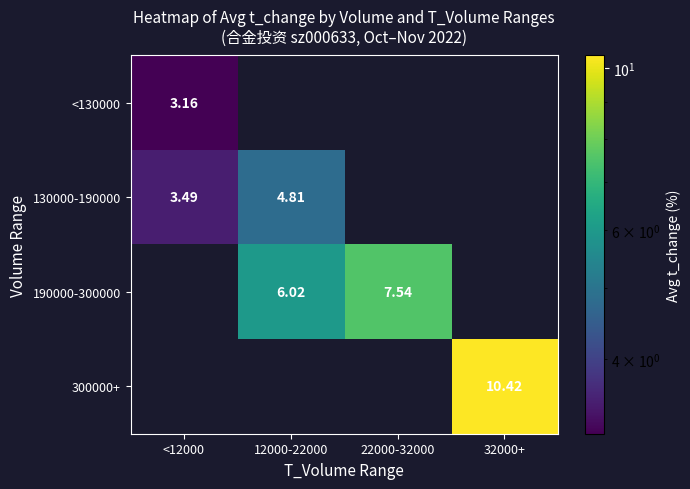

Is the value of <130000 at 22000-32000 greater than the value of 130000-190000 at 12000-22000?

No